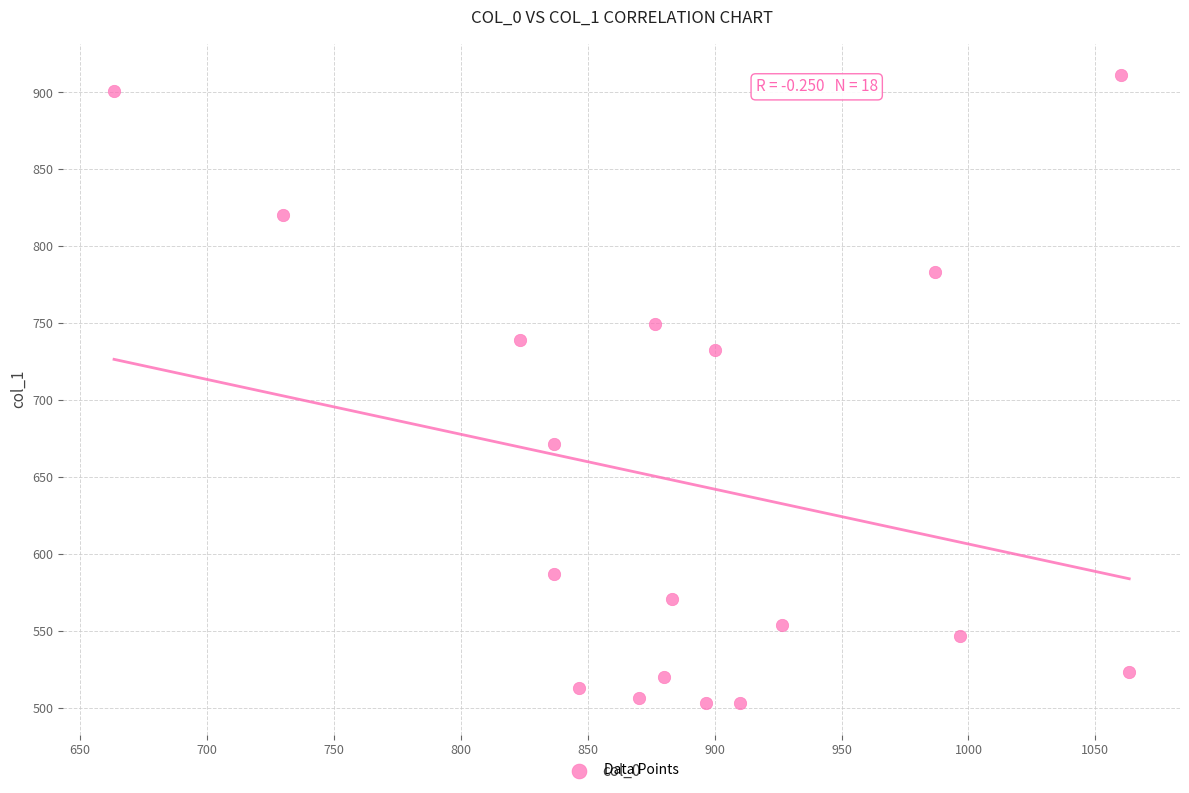

What is the range of X values (max minus min)?

400.0